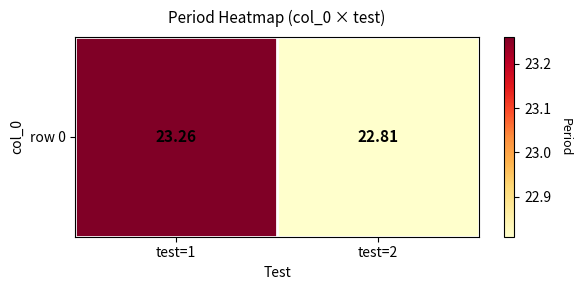

What value does the data have at test=2?

22.8